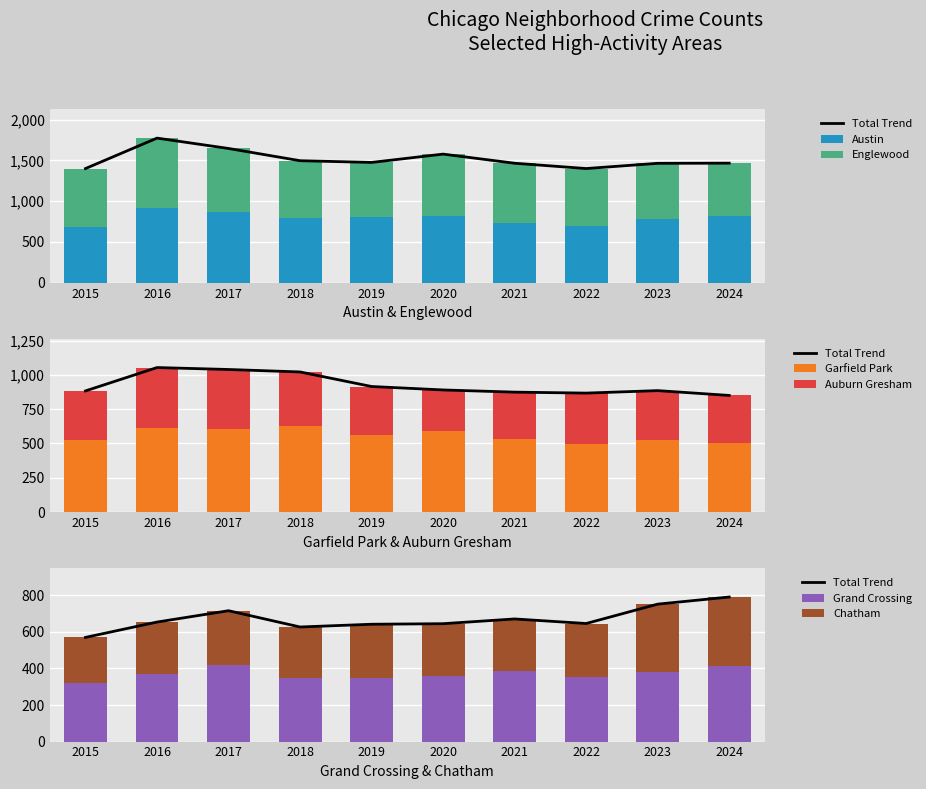

At how many categories does at least one series exceed 878?

1